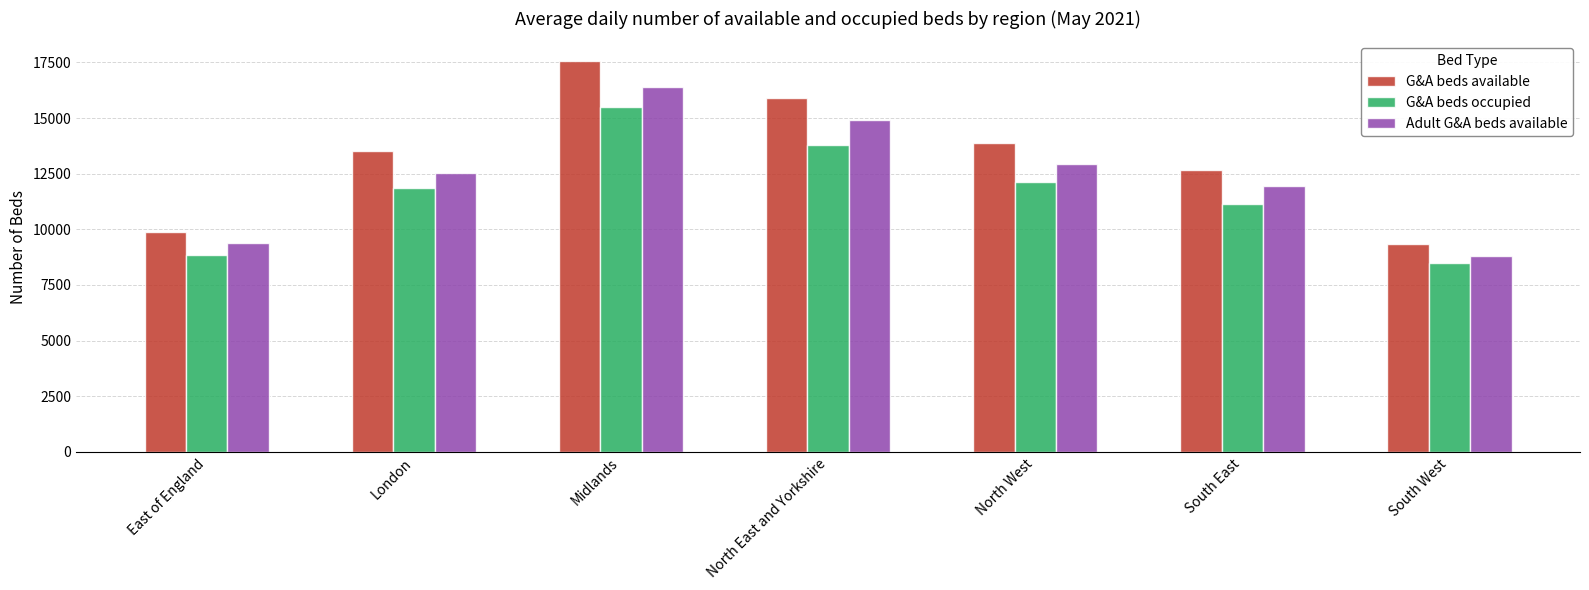

What position from the right is Midlands?

5